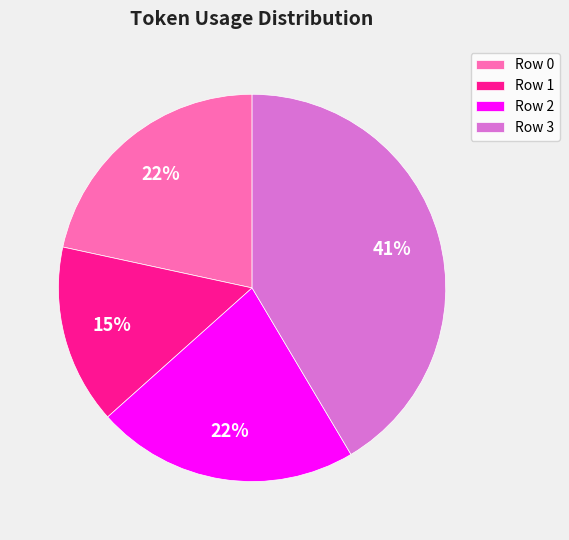

How many segments does this pie chart have?

4